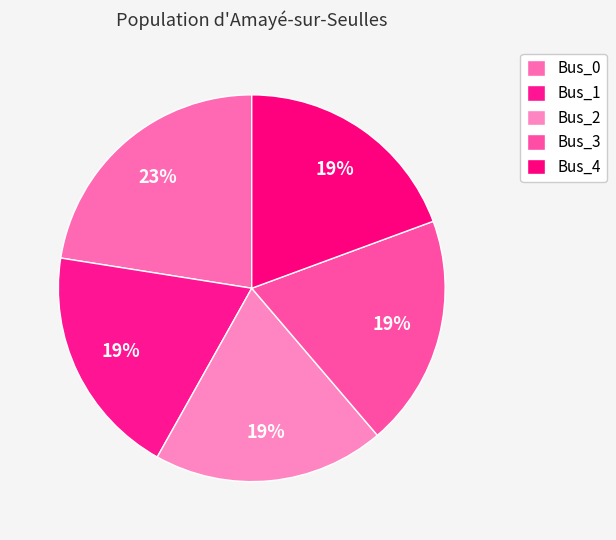

Is Bus_1 the majority of the pie?

No